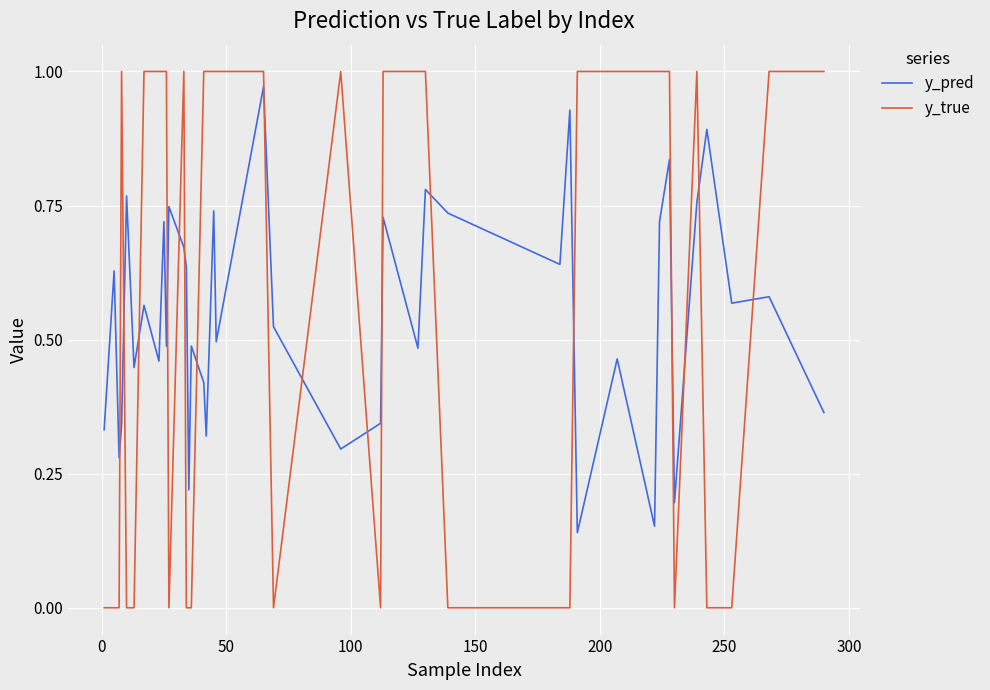

Which series has the largest total across all categories?

y_true